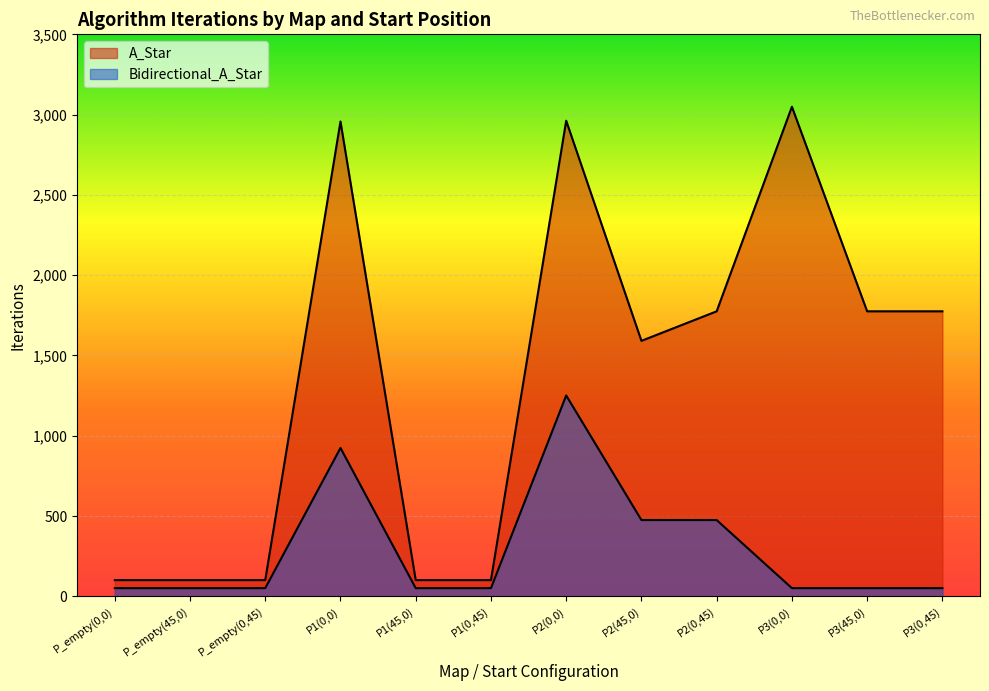

Which series has the largest range (max minus min)?

A_Star